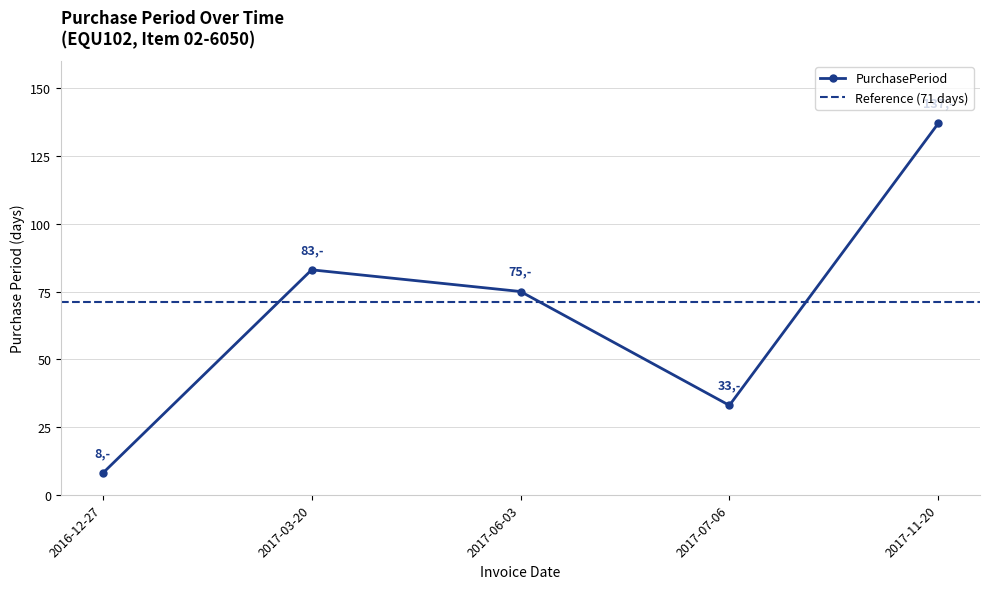

Rank the categories by value from highest to lowest.

2017-11-20, 2017-03-20, 2017-06-03, 2017-07-06, 2016-12-27